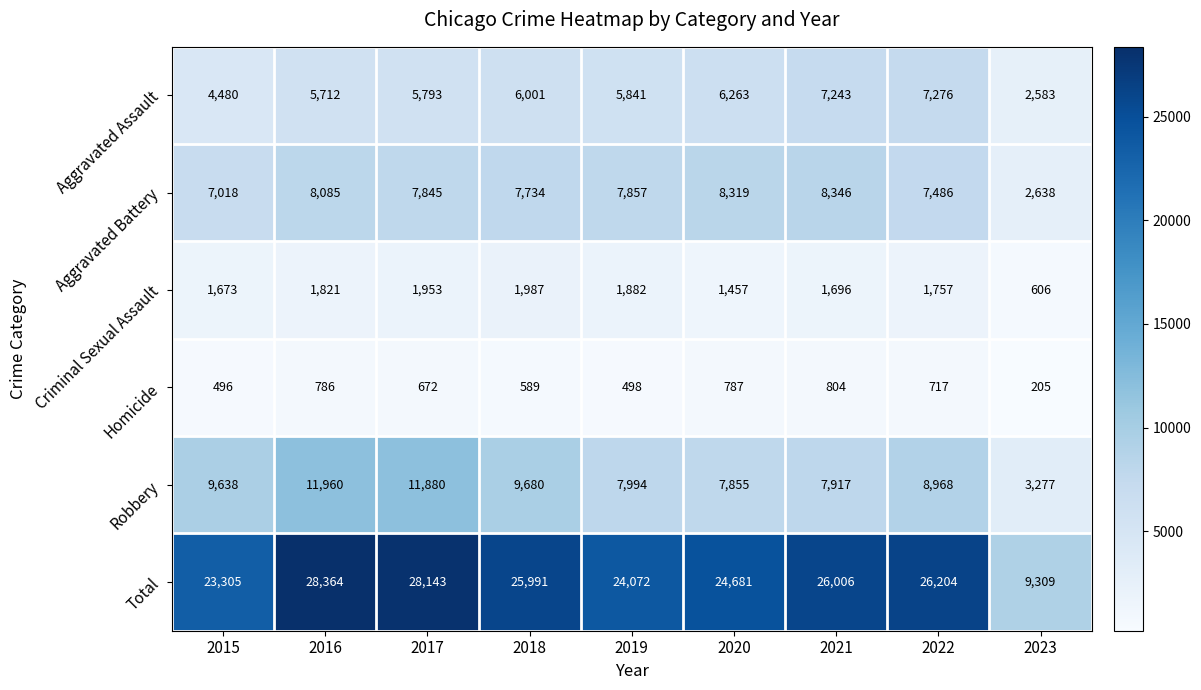

What is the sum of the Aggravated Assault values at 2019 and 2023?

8424